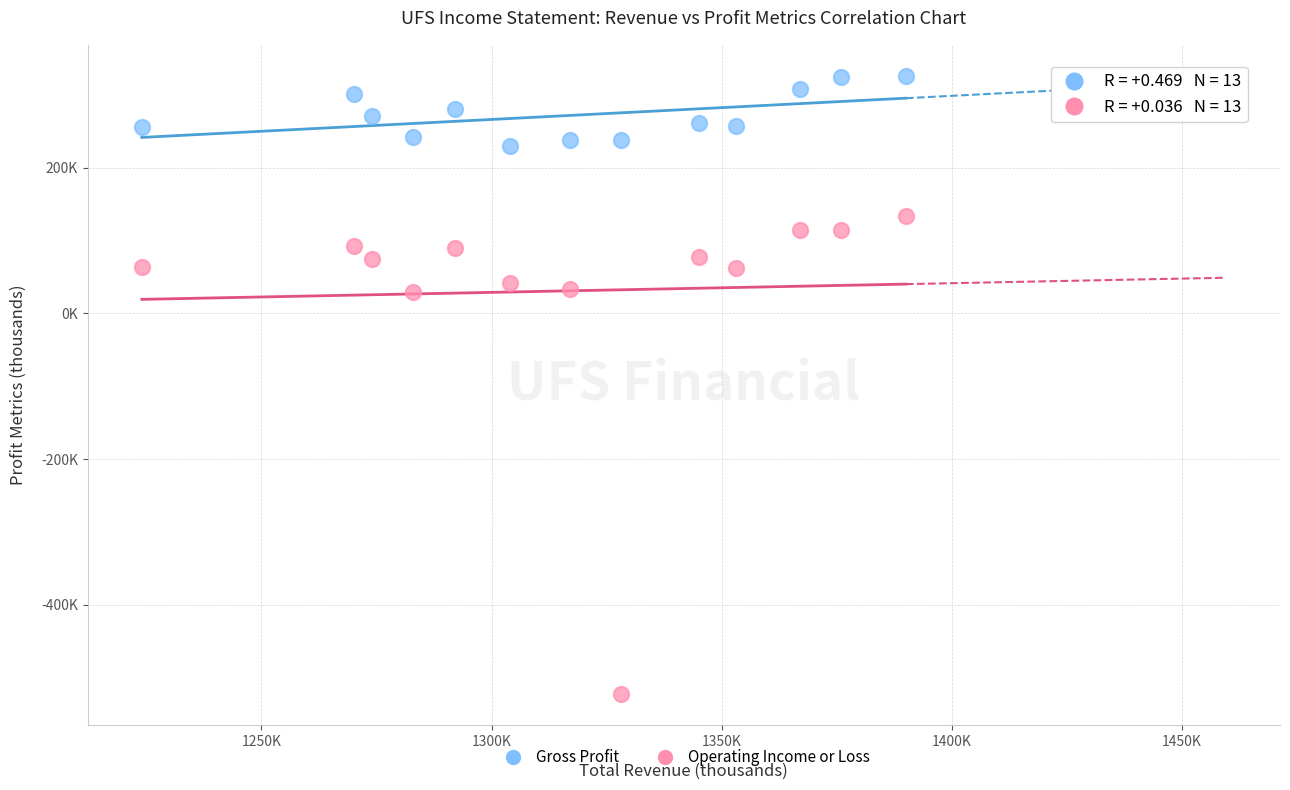

Which series reaches the maximum Y coordinate?

Gross Profit